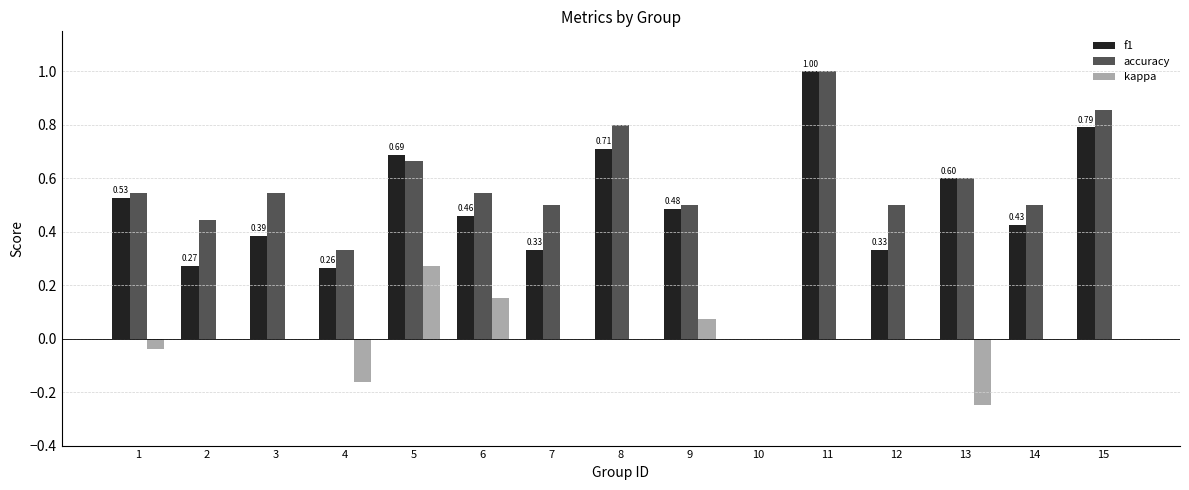

Is the value of kappa at 5 greater than the value of f1 at 9?

No